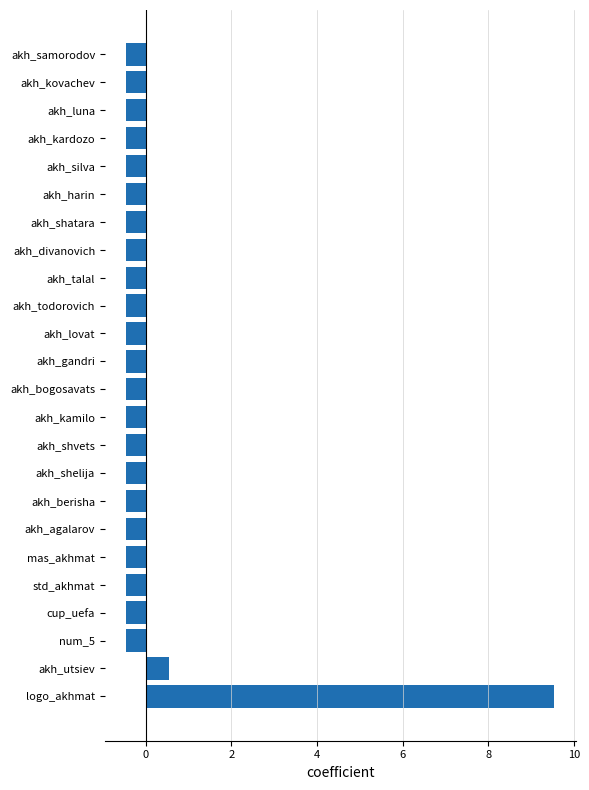

The value at akh_gandri is -0.5. True or false?

True